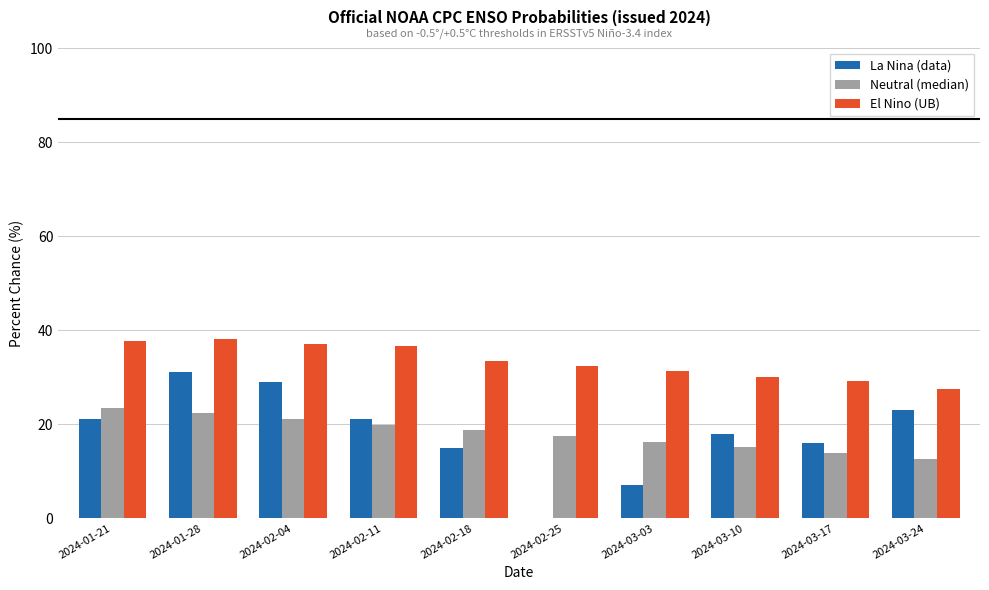

Which series has the largest total across all categories?

El Nino (UB)